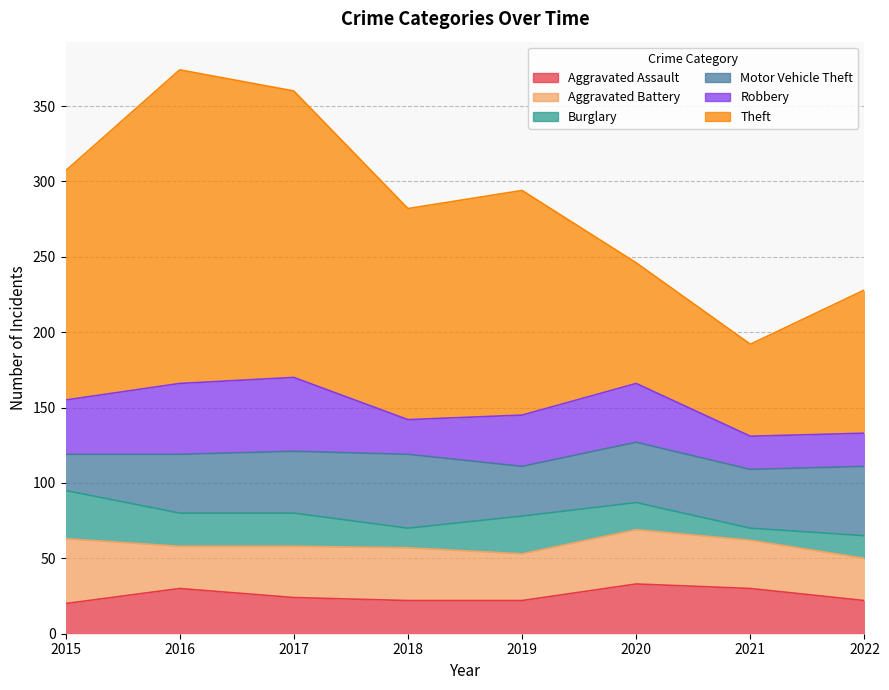

List the series in order of their peak value, lowest first.

Burglary, Aggravated Assault, Aggravated Battery, Motor Vehicle Theft, Robbery, Theft